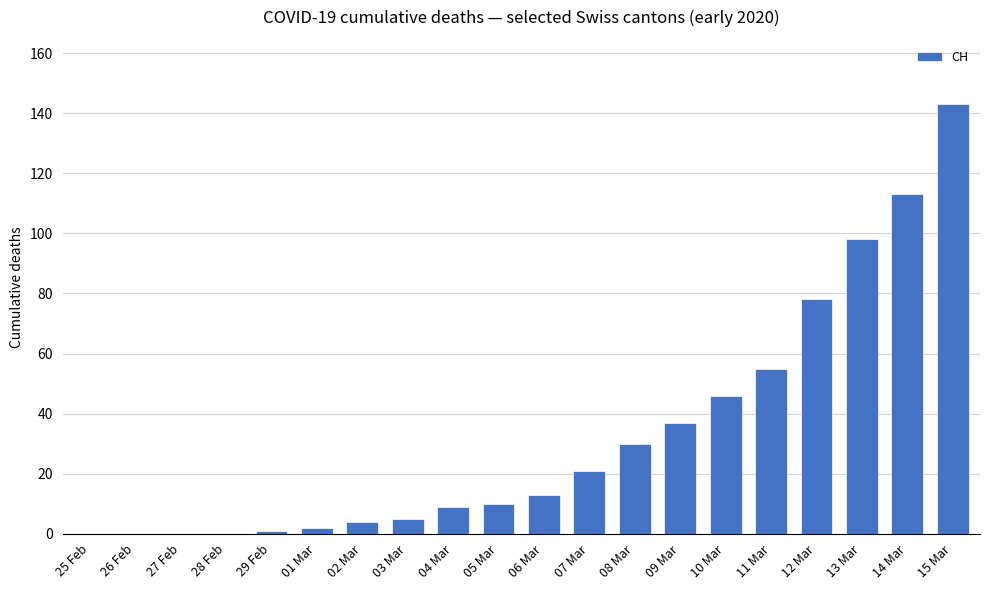

Which label corresponds to the largest value in the chart?

15 Mar